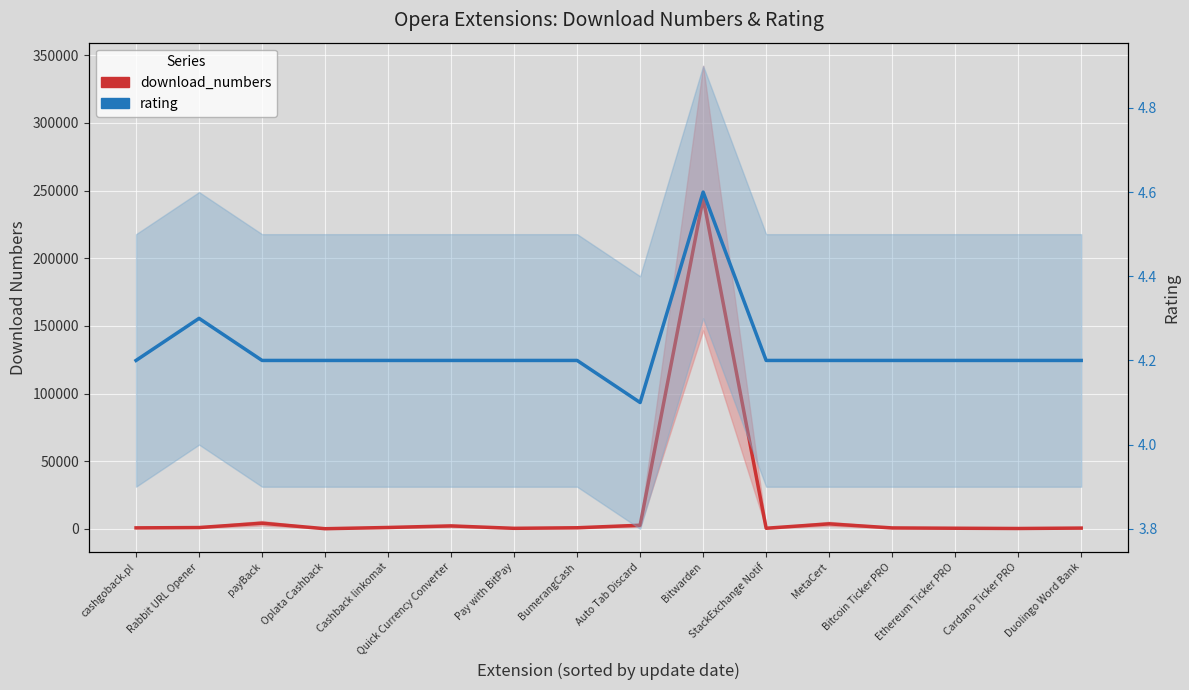

Reading left to right, what are all the values shown in this chart?

download_numbers: 796.0	1030.0	4251.0	161.0	1083.0	2234.0	455.0	870.0	2721.0	244415.0	514.0	3757.0	747.0	513.0	325.0	633.0
rating: 4.2	4.3	4.2	4.2	4.2	4.2	4.2	4.2	4.1	4.6	4.2	4.2	4.2	4.2	4.2	4.2